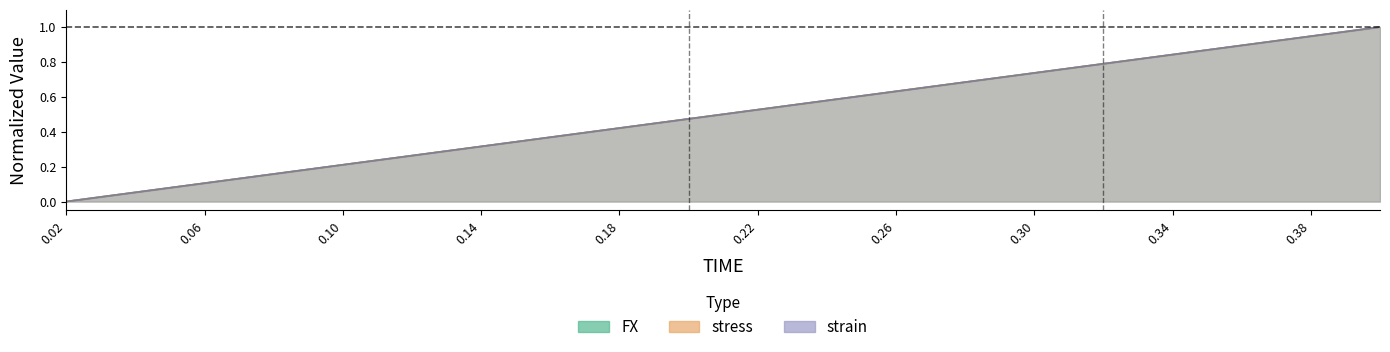

How many distinct data groups are displayed?

3